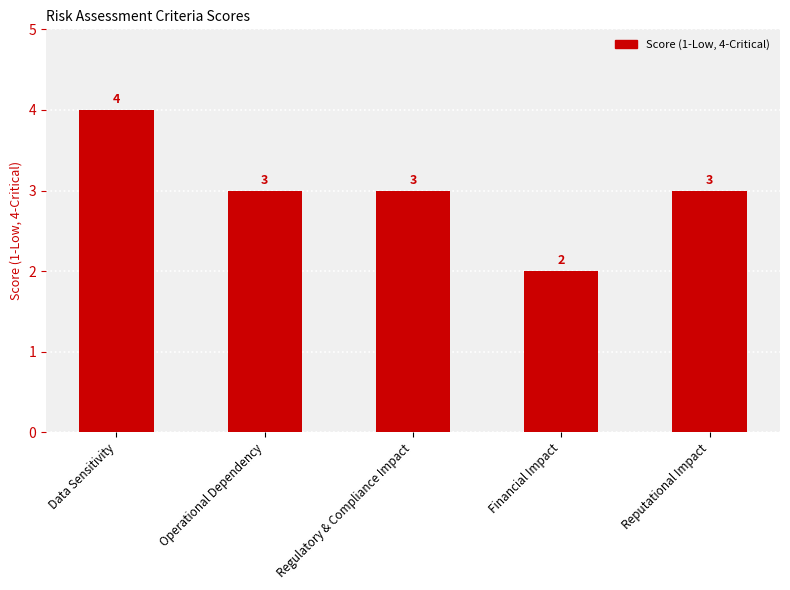

Count the number of categories in the chart.

5